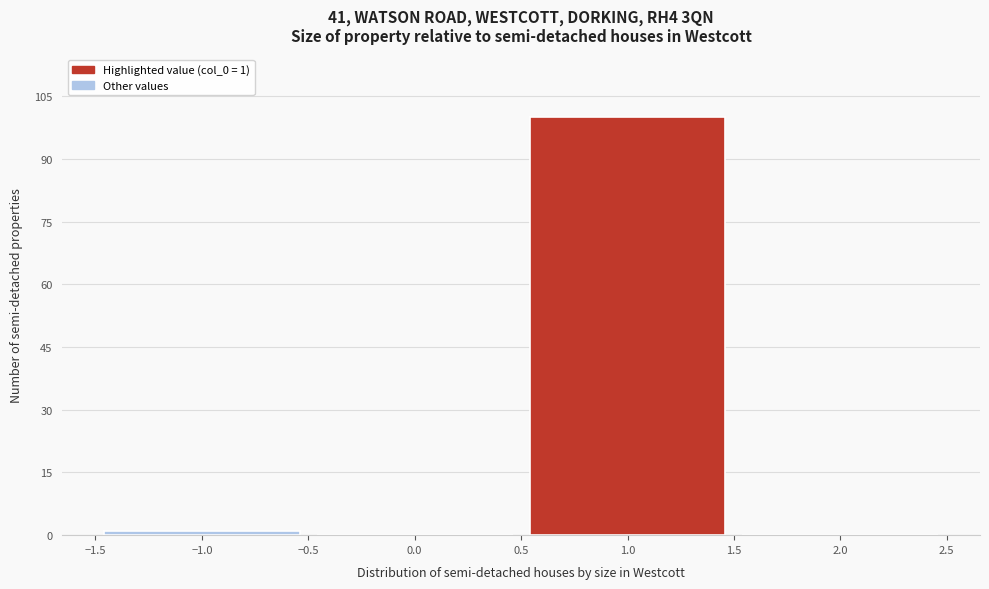

Over which range of the x-axis is the bar tallest?

0.5 to 1.5